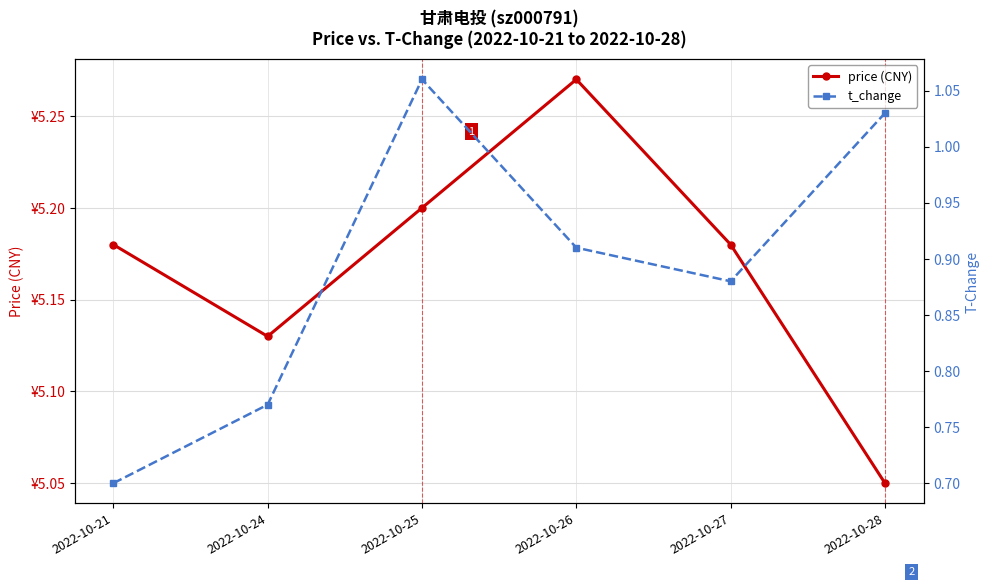

Rank the categories by t_change value from highest to lowest.

2022-10-25, 2022-10-28, 2022-10-26, 2022-10-27, 2022-10-24, 2022-10-21